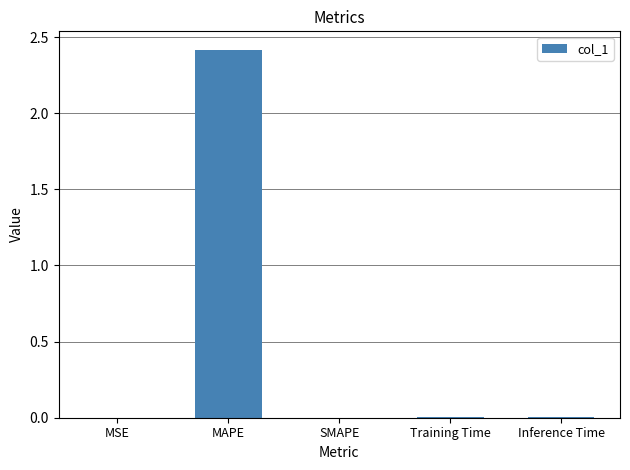

What is the approximate value at MAPE?

2.4